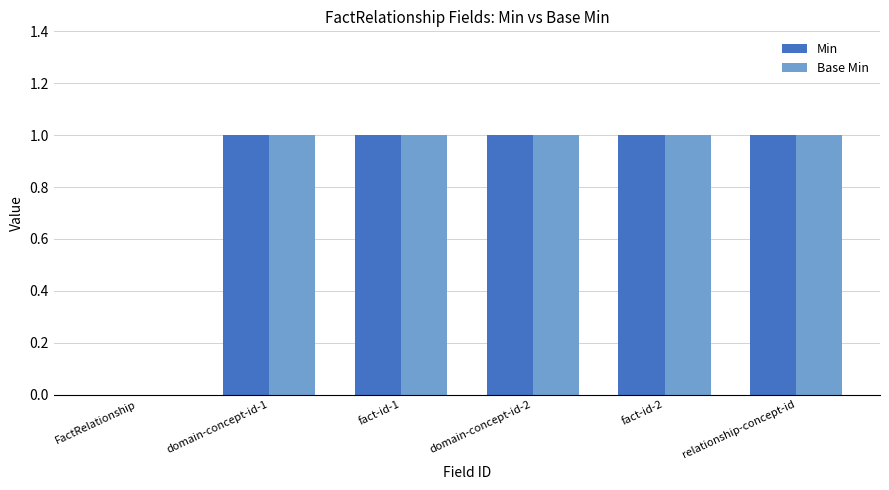

Count the Base Min values in the range 1 to 2.

5